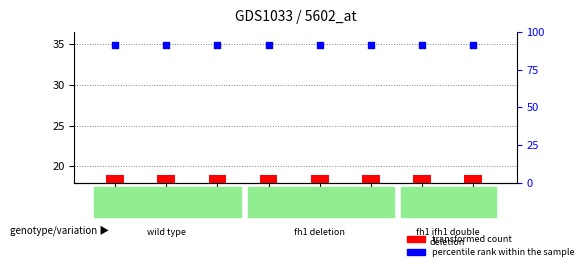

Which series contains the lowest Y value?

transformed count